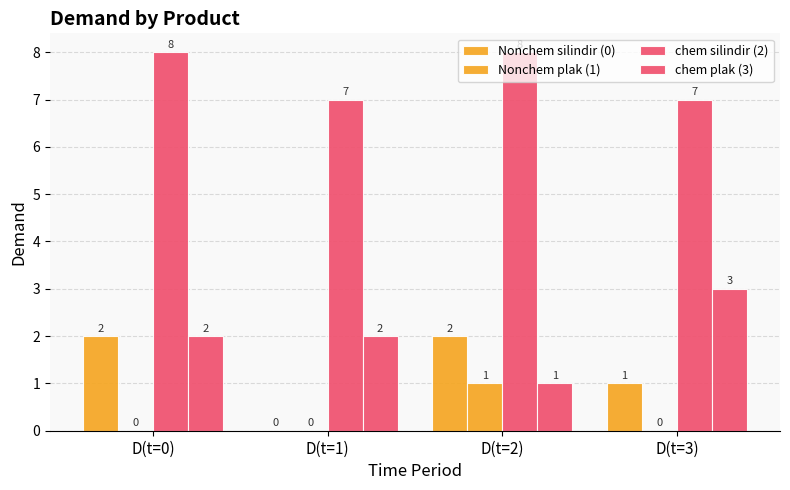

What position from the left is D(t=3)?

4